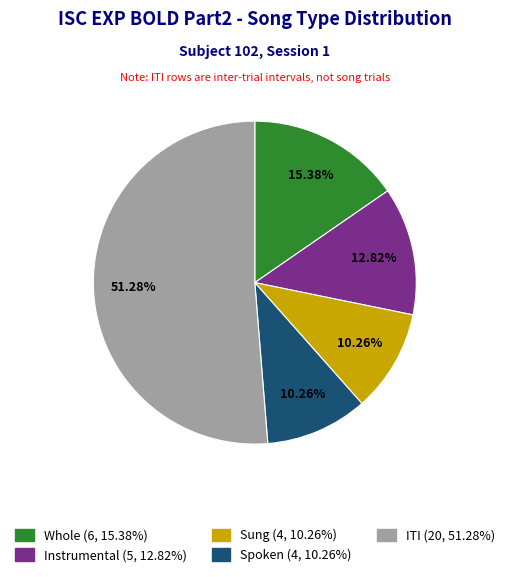

Count the number of slices in the pie.

5